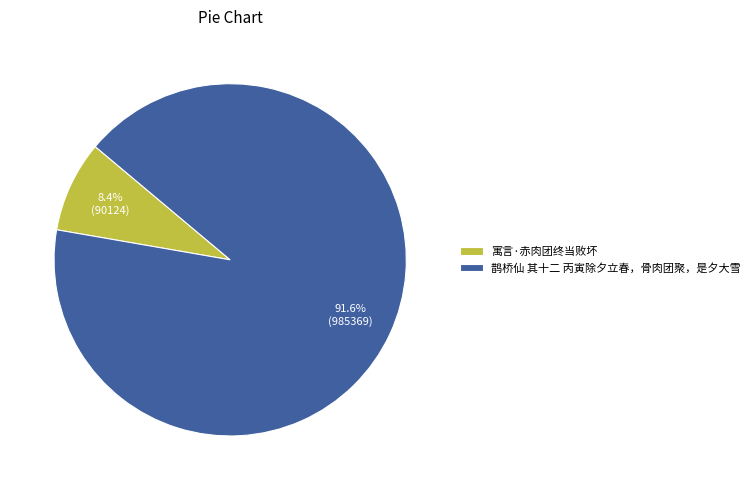

True or false: 寓言·赤肉团终当败坏 accounts for 8% of the total.

True